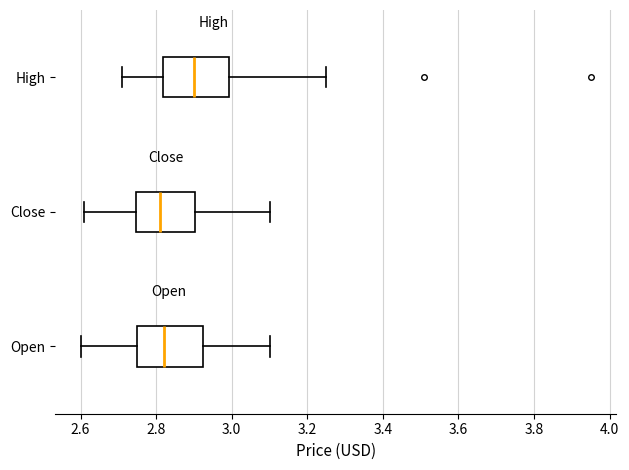

Where is the left edge of the box for High on the x-axis? The values are not printed on the chart, so give them approximately, as read against the axis.

2.82